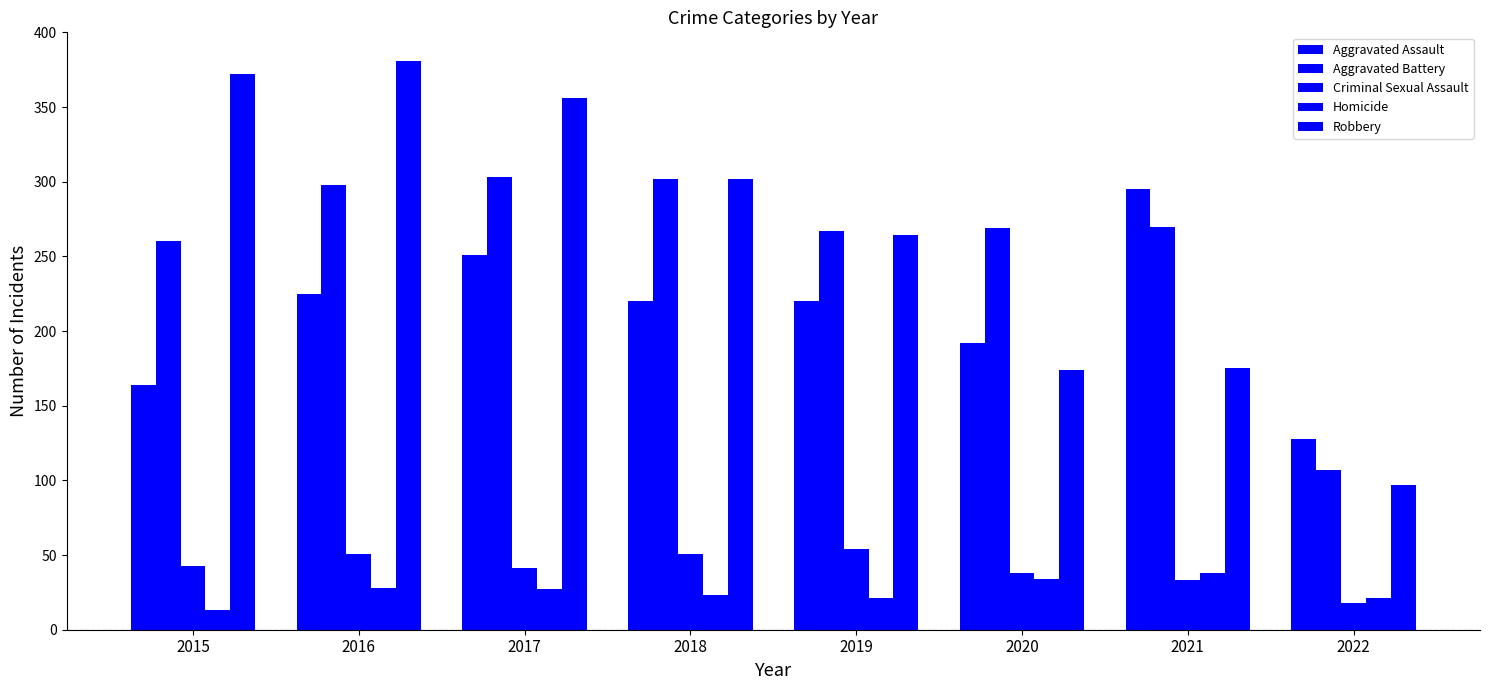

Does the chart contain stacked bars?

No